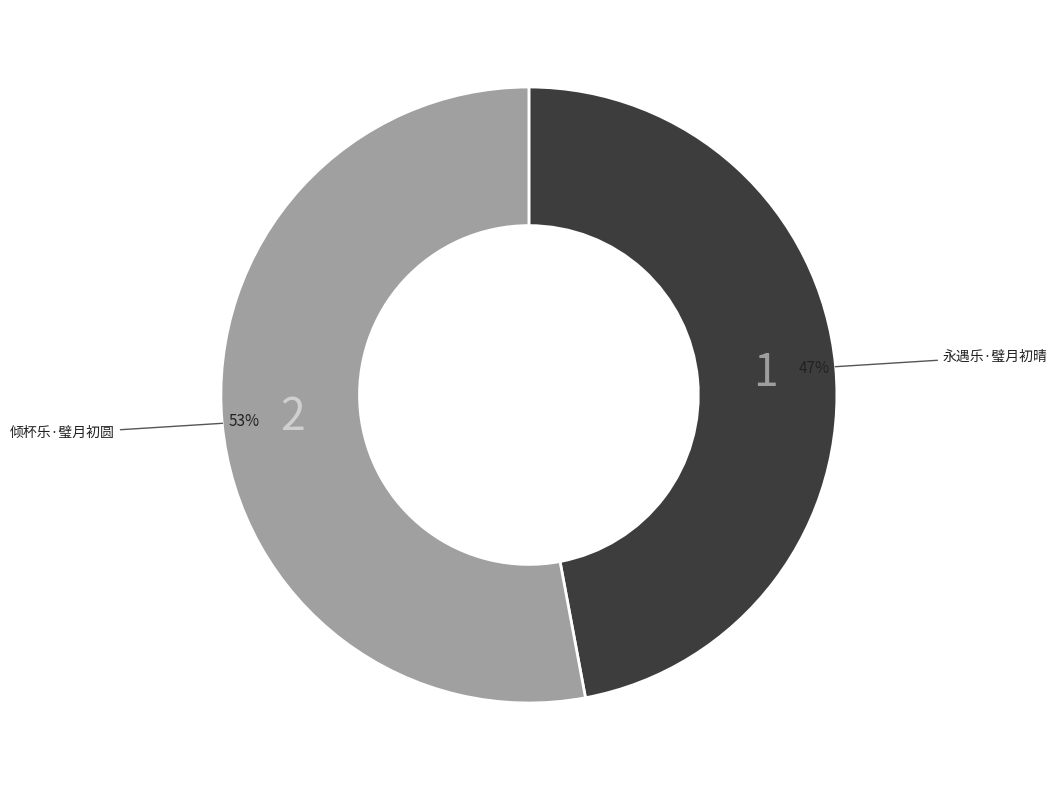

Does any single category account for the majority?

Yes